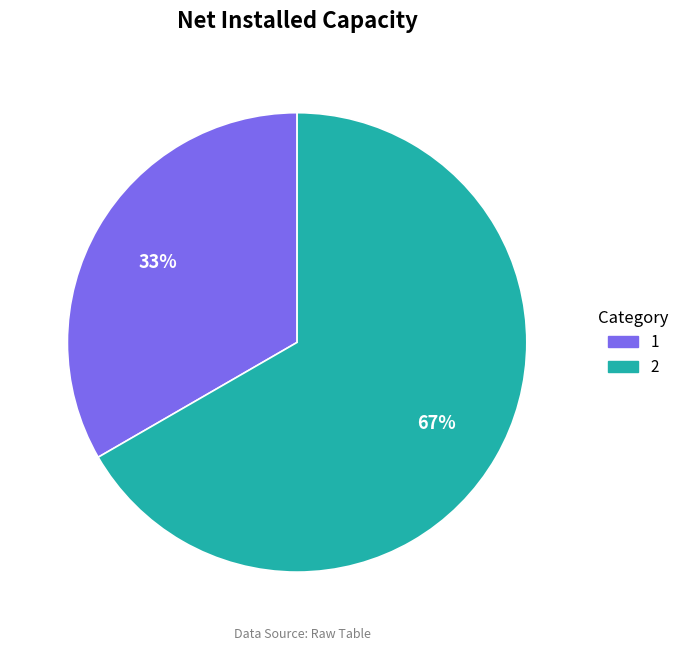

What percentage is the 2 slice, to the nearest percent?

67%